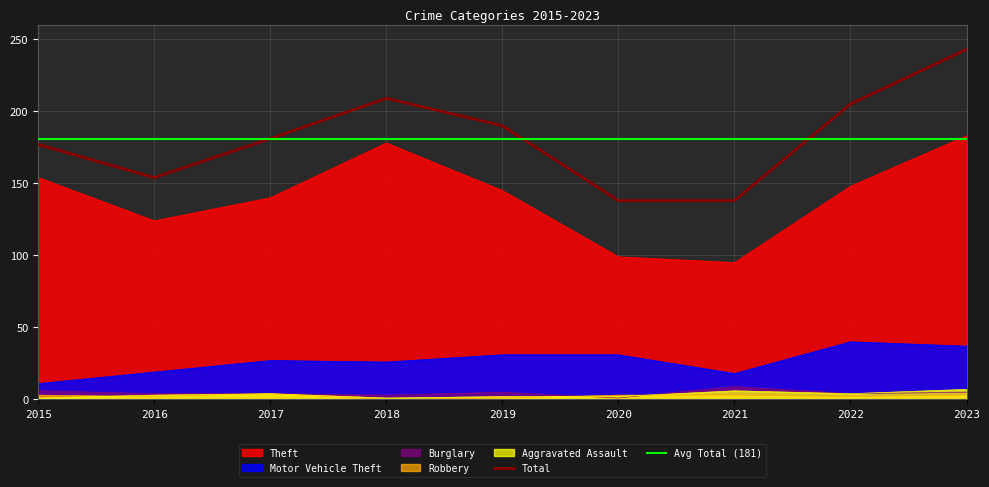

True or false: Theft has a value of 183 at 2023.

True